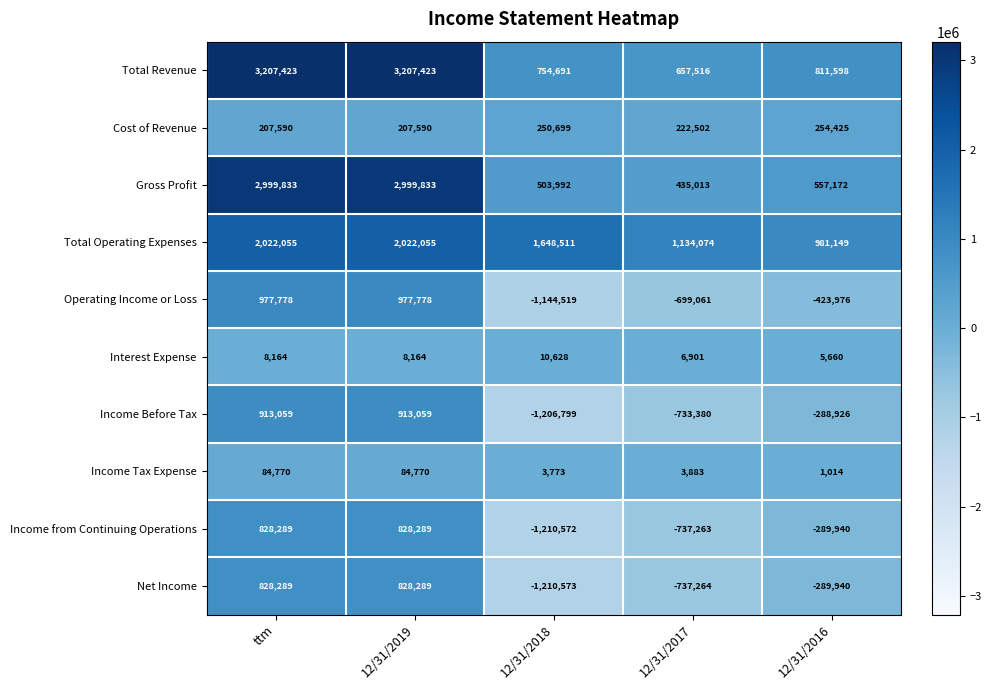

How many values in Net Income are below zero?

3